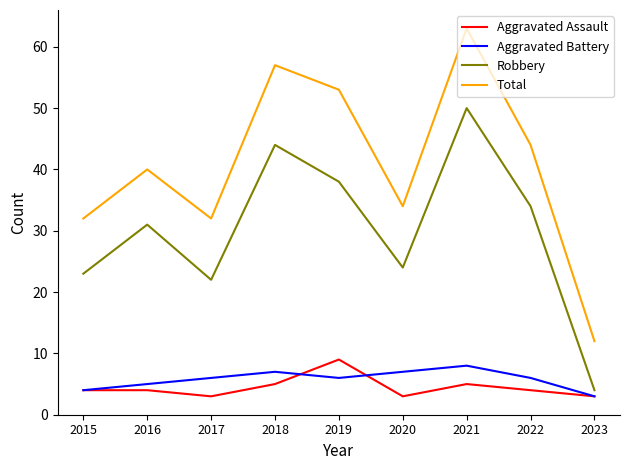

Read the Robbery value at 2023.

4